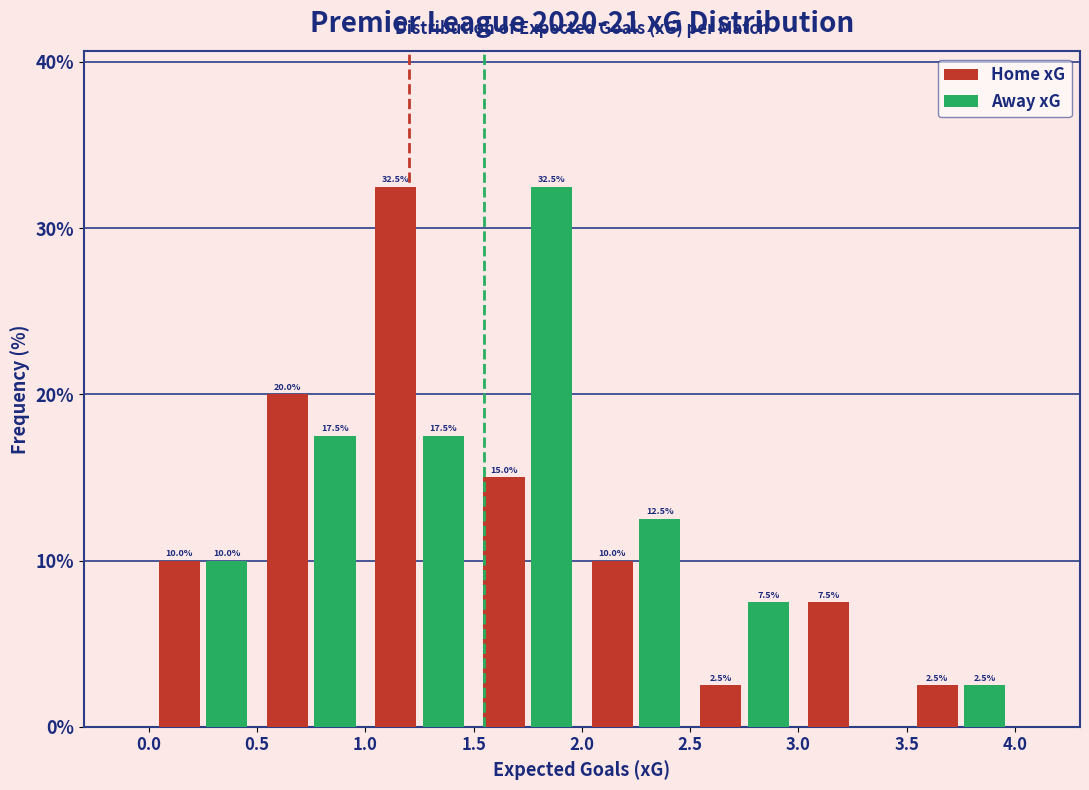

In the Away xG series, which range on the x-axis has the tallest bar?

1.5 to 2.0